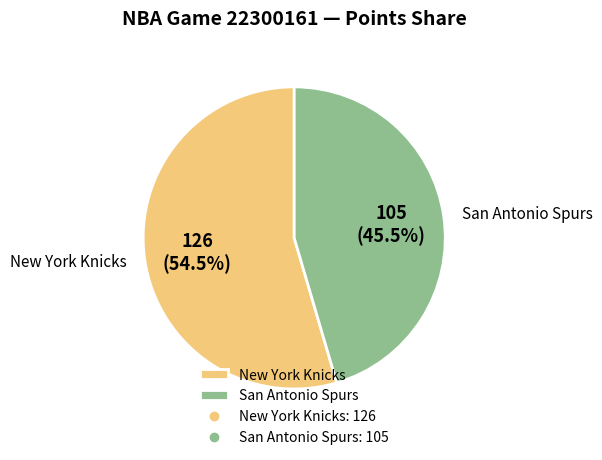

What is the total percentage of San Antonio Spurs and New York Knicks?

100.0%